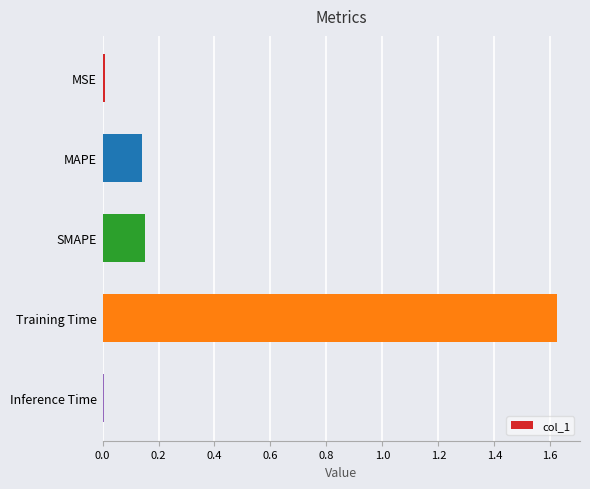

What is the sum of all values?

1.9